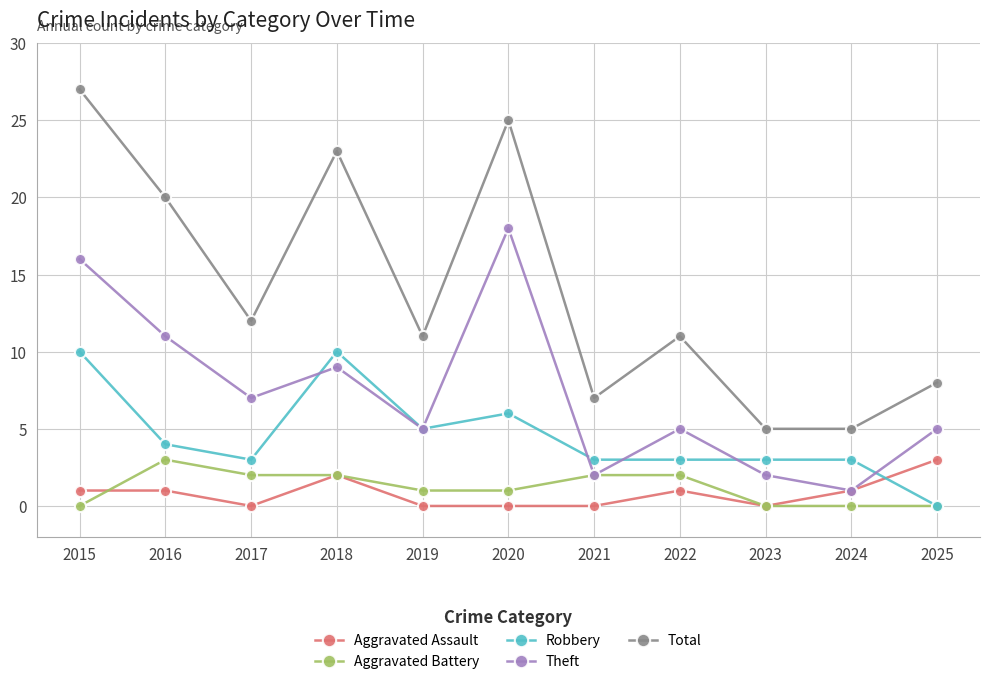

Reading left to right, extract all data points from this chart.

Aggravated Assault: 2015=1	2016=1	2017=0	2018=2	2019=0	2020=0	2021=0	2022=1	2023=0	2024=1	2025=3
Aggravated Battery: 2015=0	2016=3	2017=2	2018=2	2019=1	2020=1	2021=2	2022=2	2023=0	2024=0	2025=0
Robbery: 2015=10	2016=4	2017=3	2018=10	2019=5	2020=6	2021=3	2022=3	2023=3	2024=3	2025=0
Theft: 2015=16	2016=11	2017=7	2018=9	2019=5	2020=18	2021=2	2022=5	2023=2	2024=1	2025=5
Total: 2015=27	2016=20	2017=12	2018=23	2019=11	2020=25	2021=7	2022=11	2023=5	2024=5	2025=8